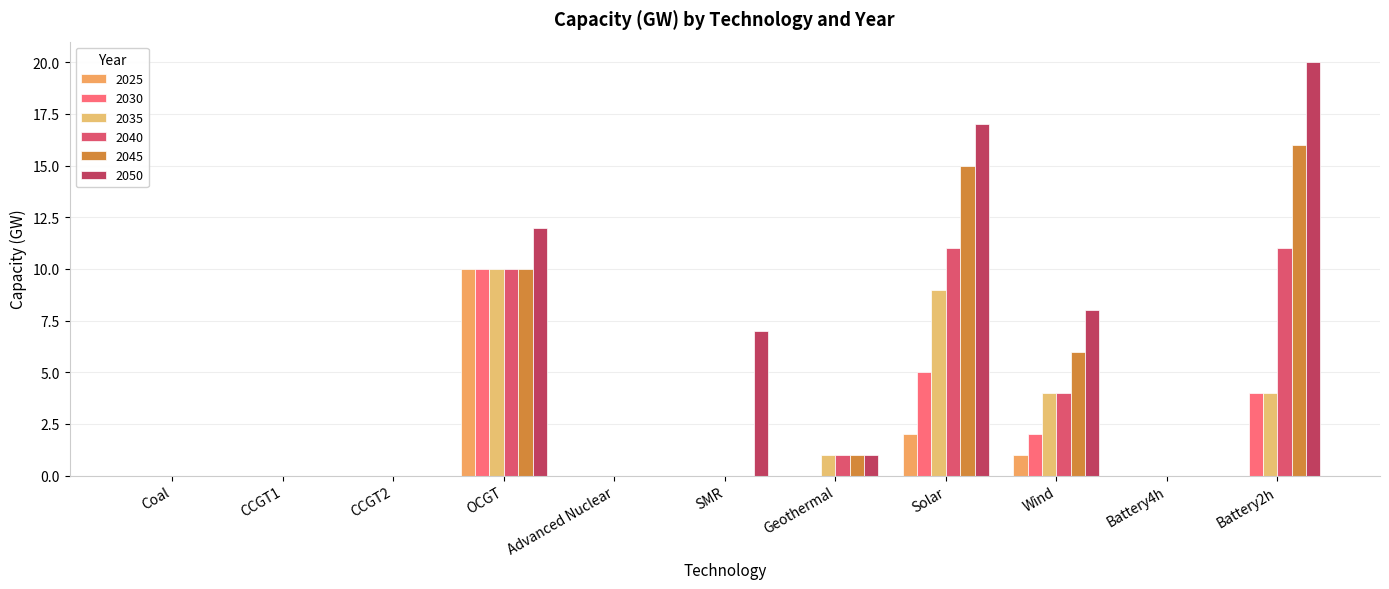

How many distinct data groups are displayed?

6